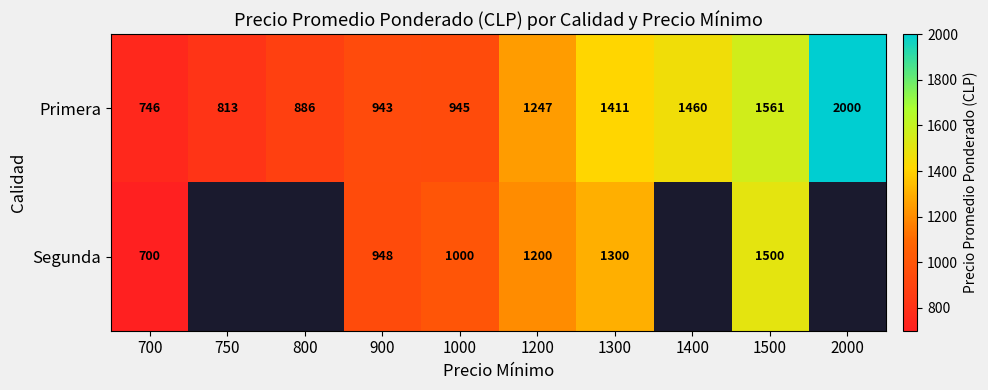

What is the minimum value for Primera?

746